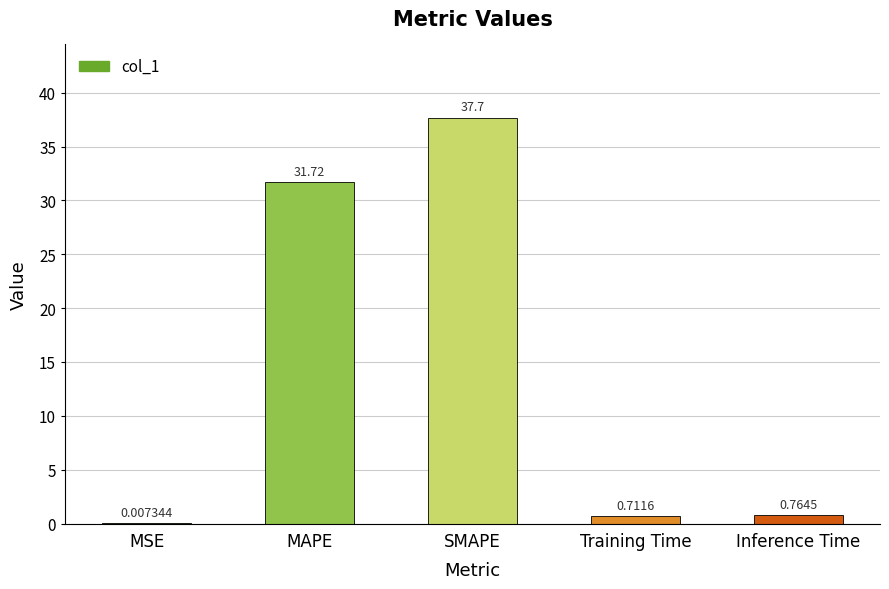

What is the greatest value displayed?

37.7